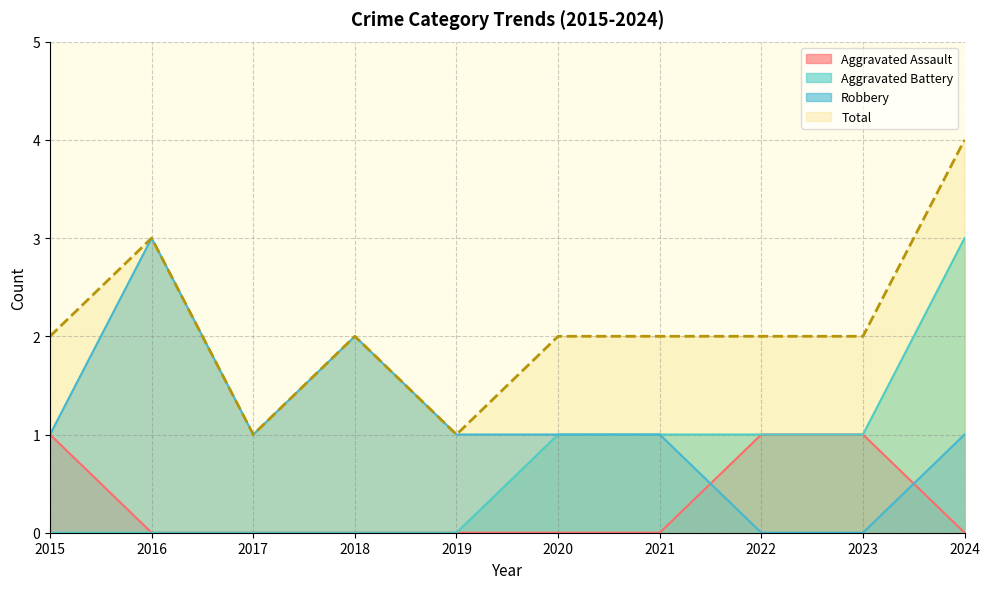

What is the highest value of the Aggravated Assault series?

1